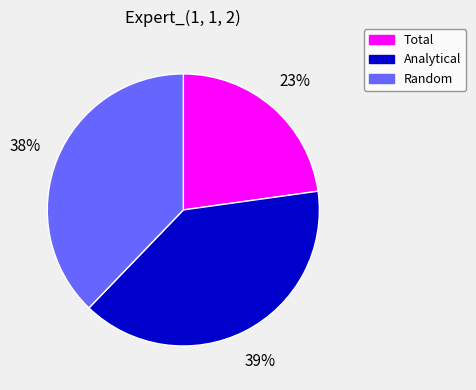

Which category has the biggest portion of the pie?

Analytical